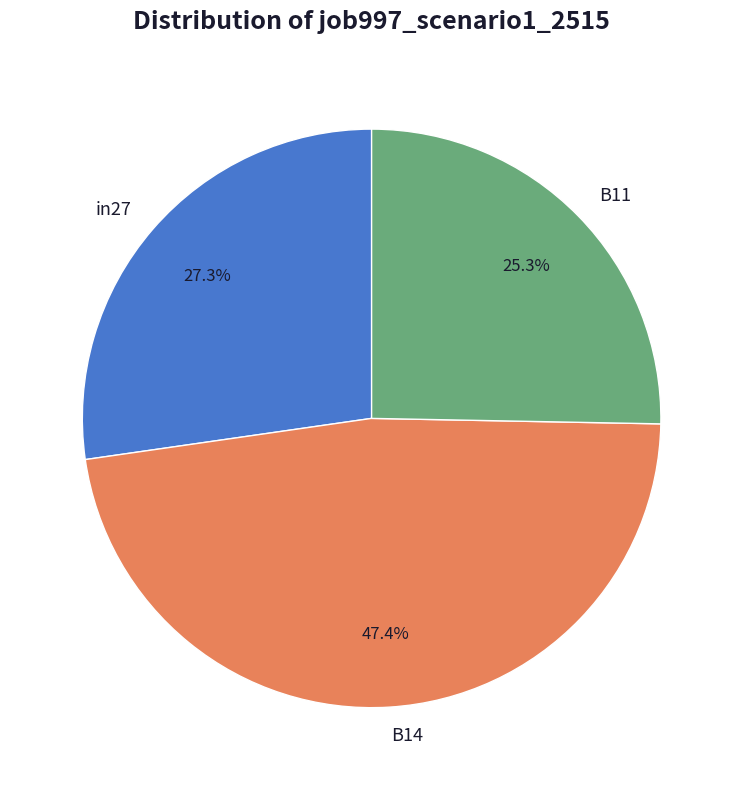

To the nearest percent, what is the combined percentage of in27 and B11?

53%